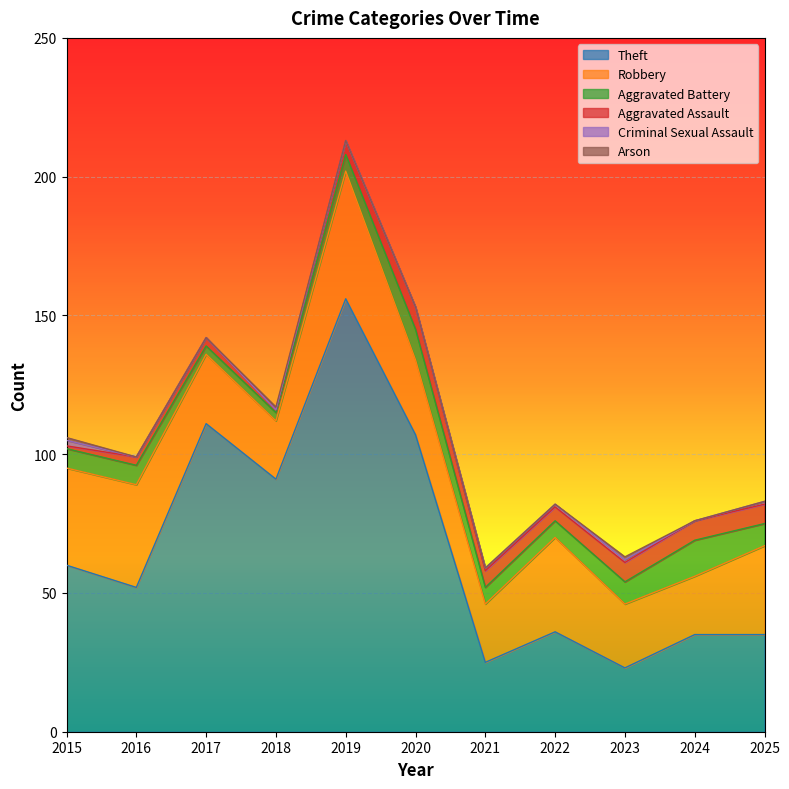

How many series are shown in this chart?

6